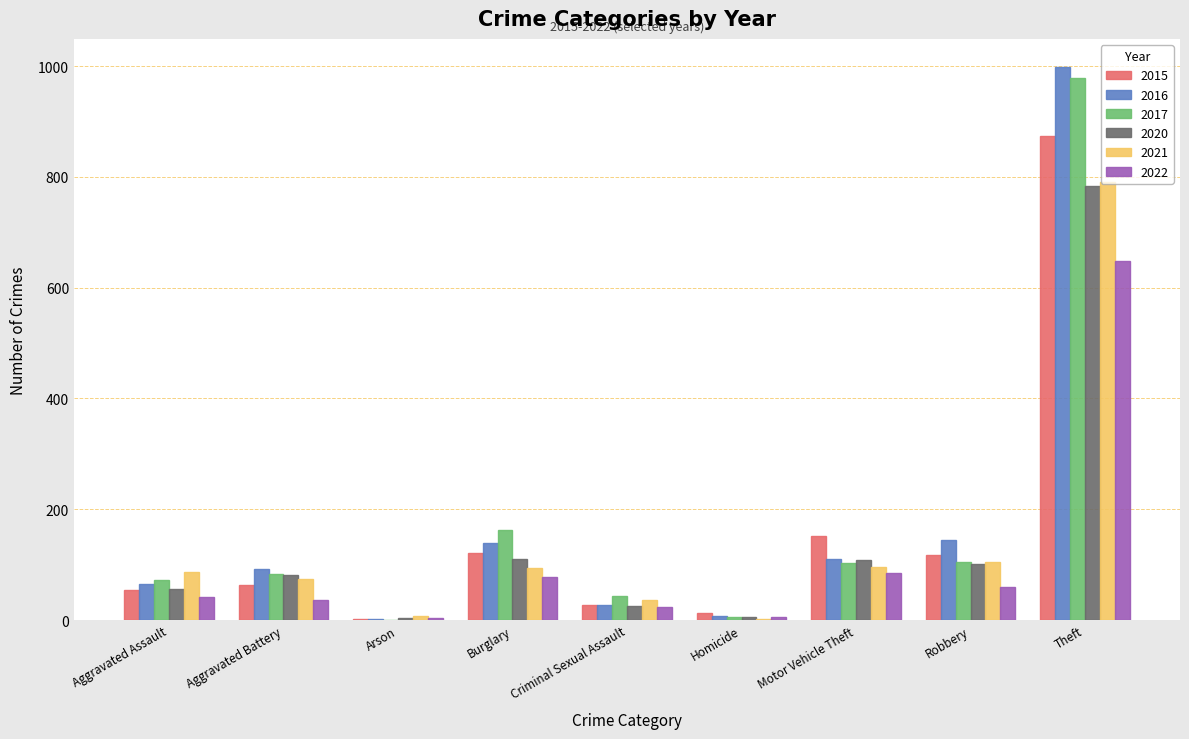

Which label corresponds to the largest value in the chart?

Theft